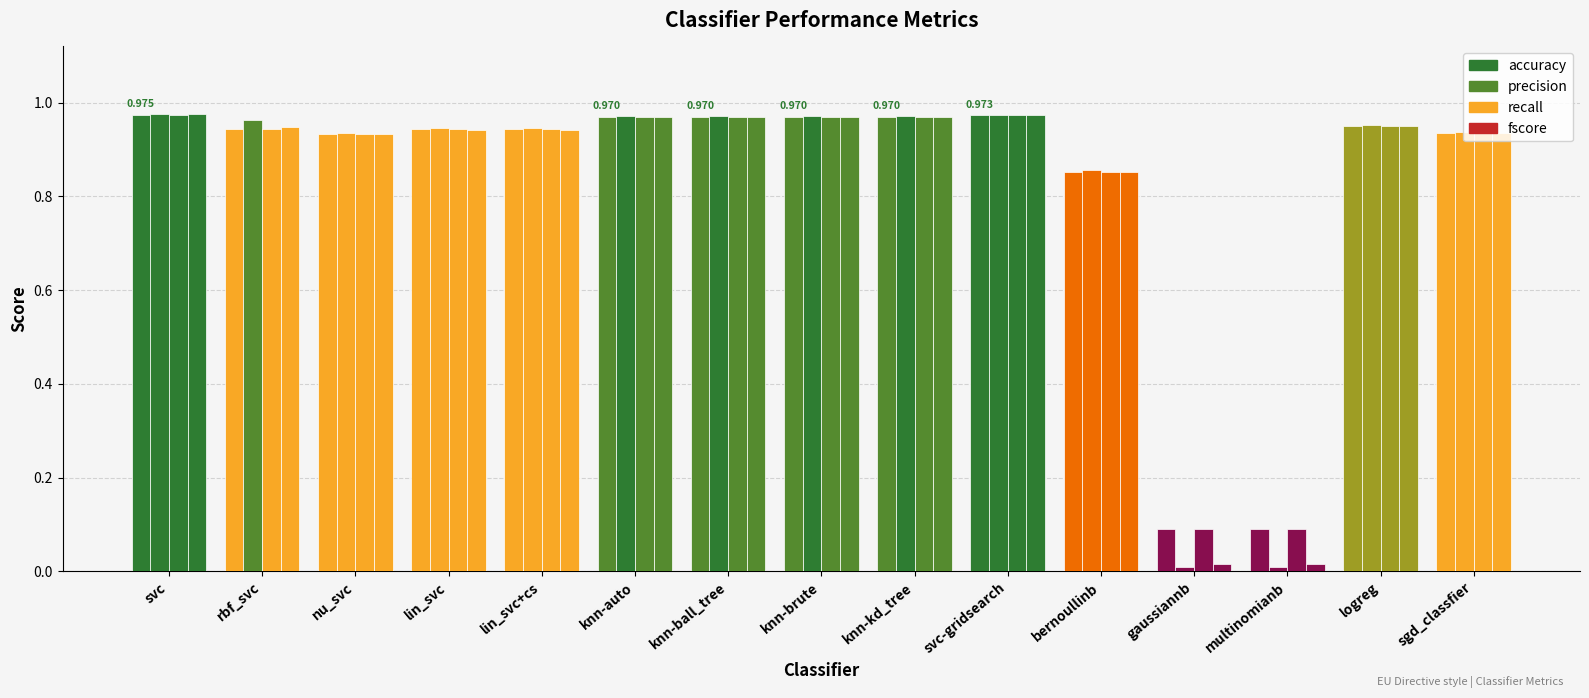

Does the chart contain stacked bars?

No